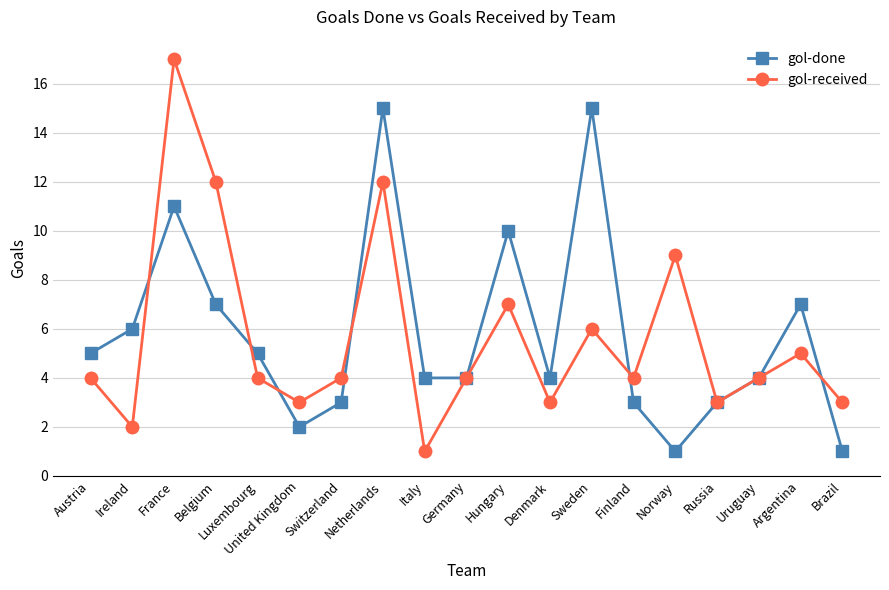

The value of gol-received at Ireland is 2. True or false?

True